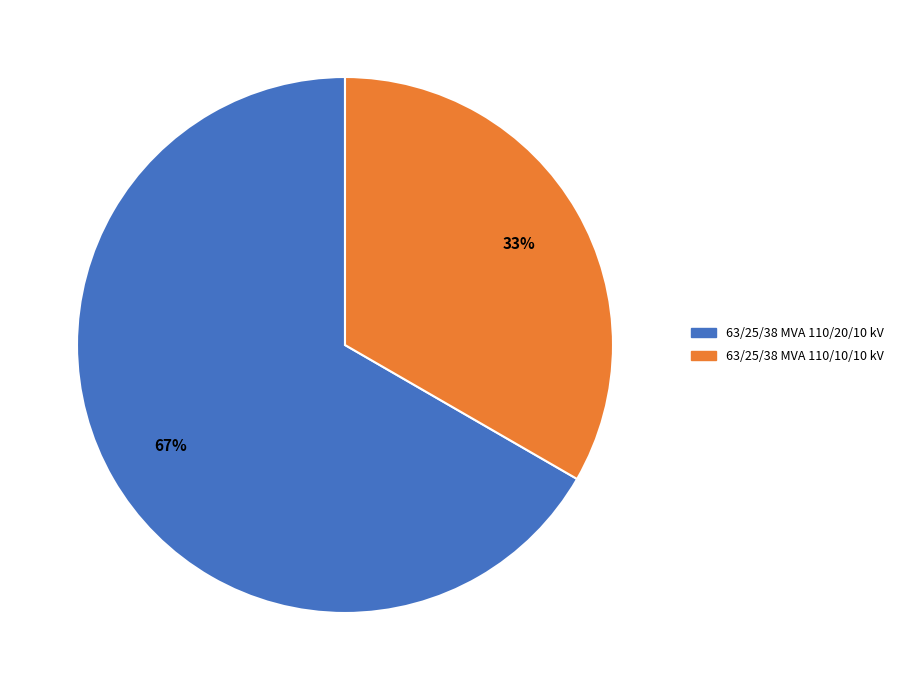

Which has a higher value, 63/25/38 MVA 110/10/10 kV or 63/25/38 MVA 110/20/10 kV?

63/25/38 MVA 110/20/10 kV